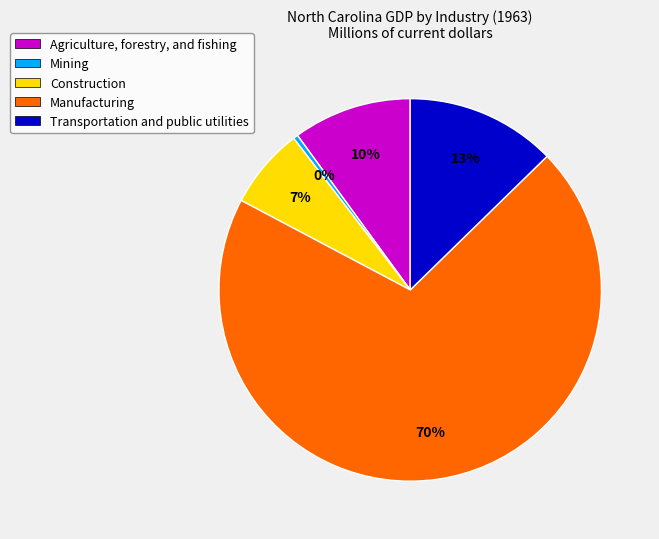

To the nearest percent, what is the difference between the largest and smallest slice percentages?

70%